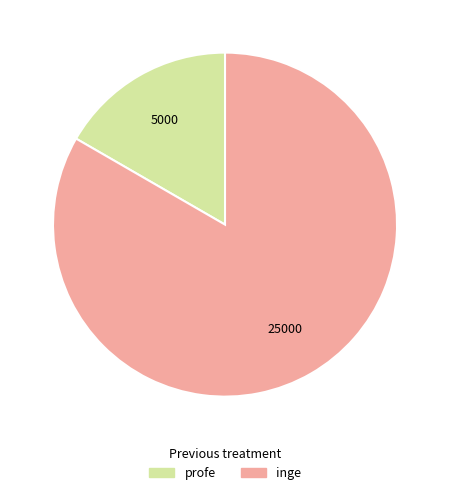

The inge slice represents 83% of the pie. True or false?

True